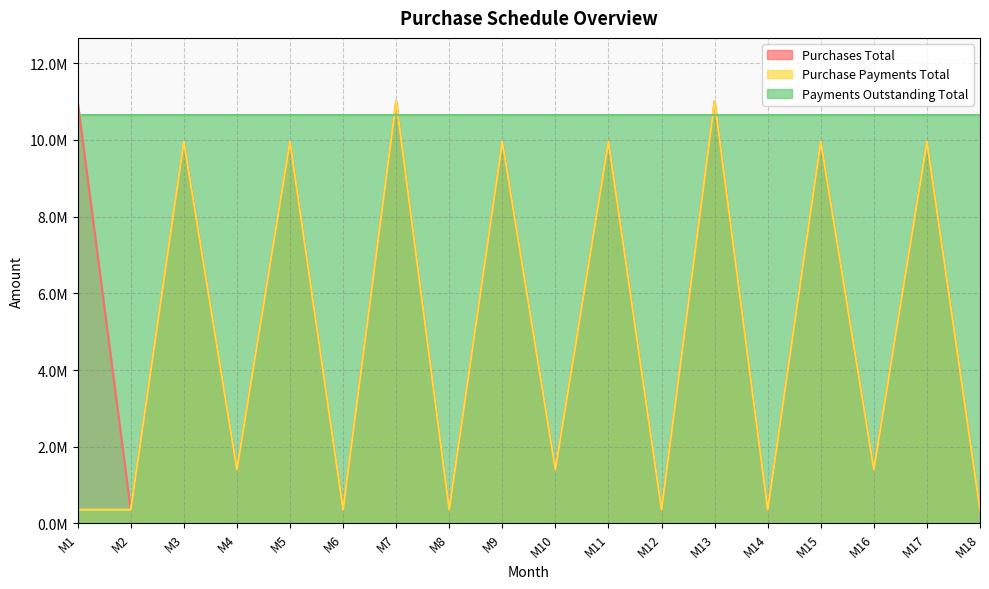

What is the maximum value for Purchase Payments Total?

11010000